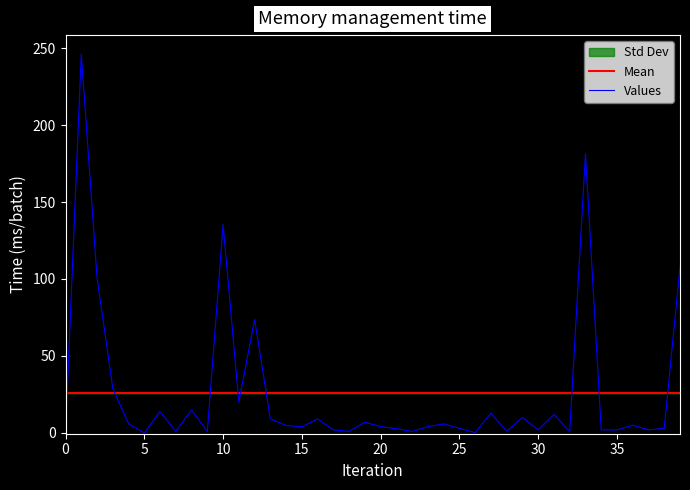

What is the approximate value of Mean at 37?

26.0